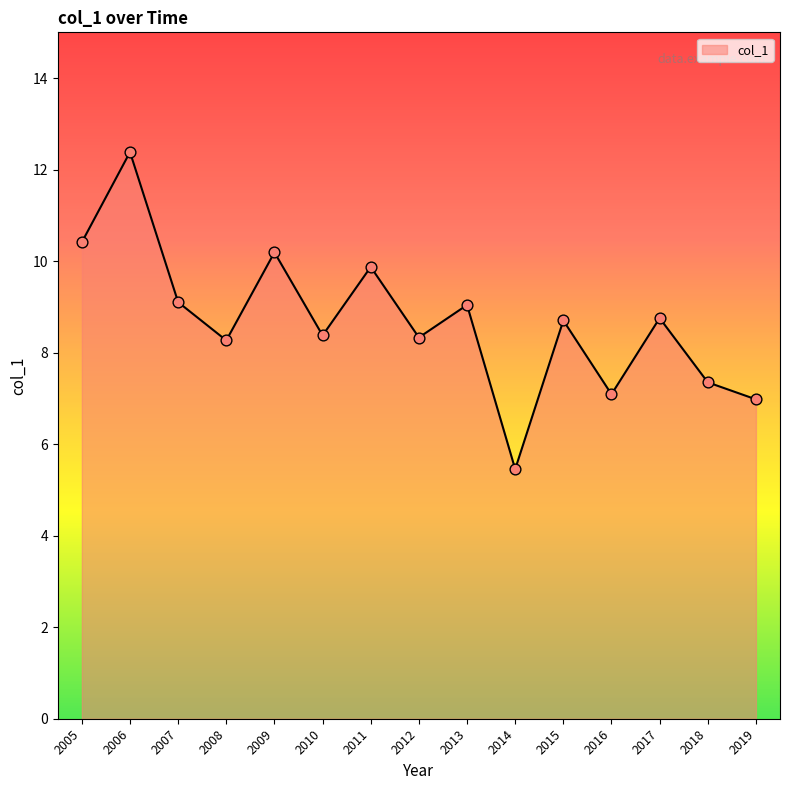

What is the change in value from 2006 to 2013?

-3.3